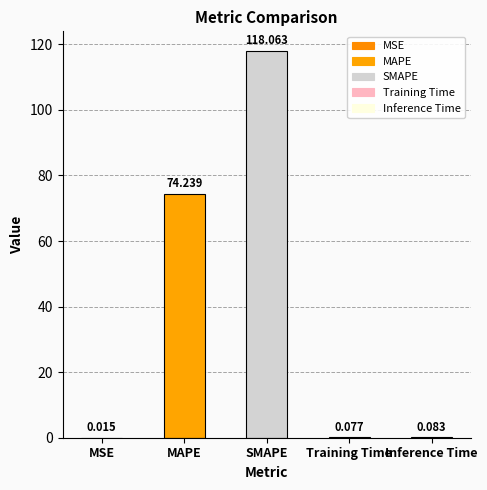

Which has a higher value, SMAPE or Training Time?

SMAPE